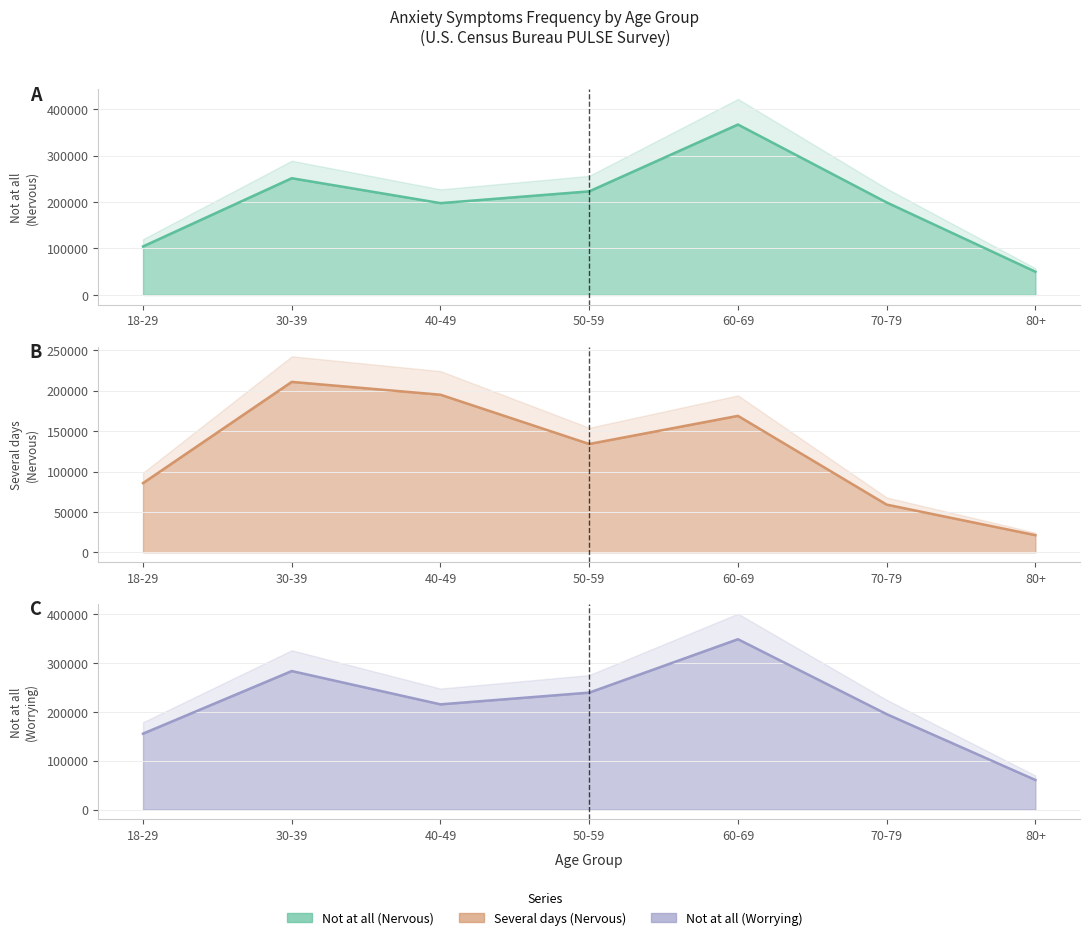

Which series has the largest range (max minus min)?

Not at all (Nervous)